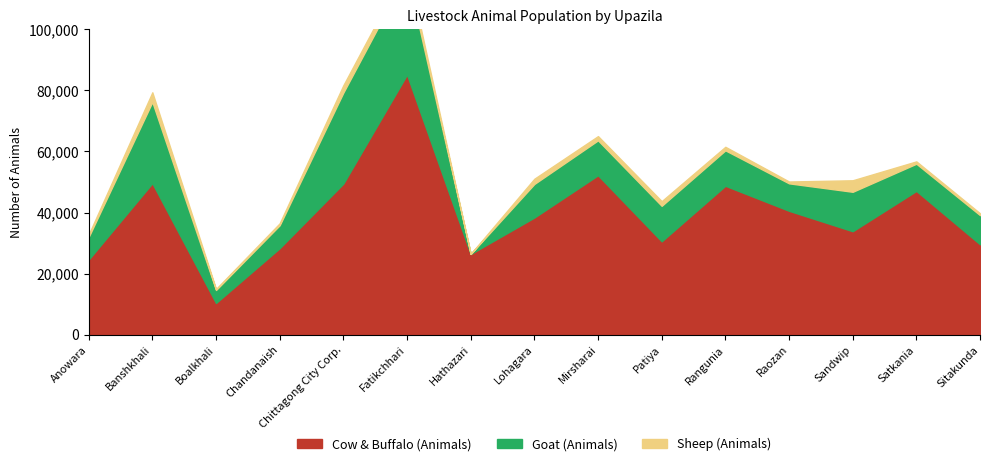

Which series has the largest total across all categories?

Cow & Buffalo (Animals)